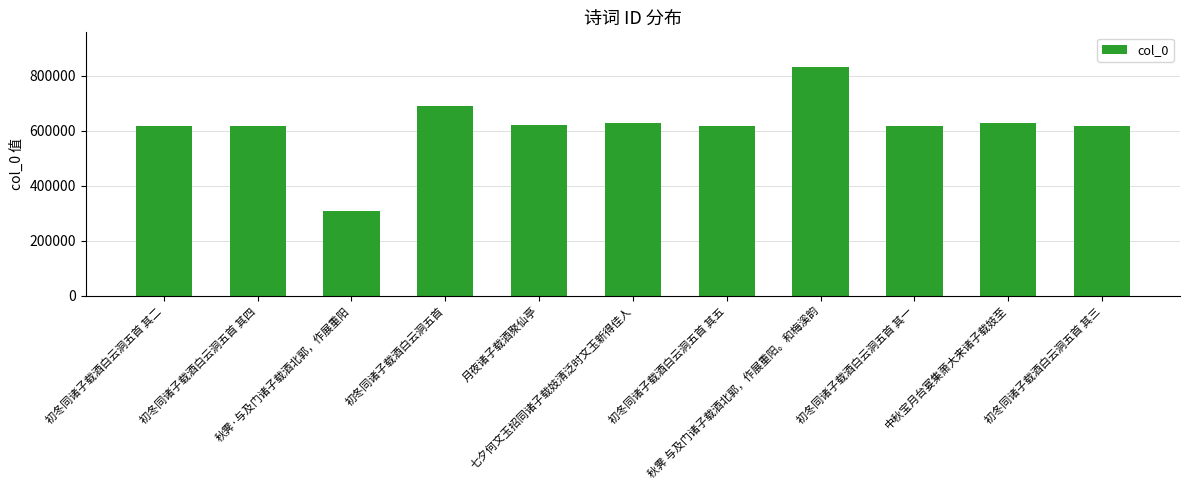

Approximately how many times larger is the value at 秋霁 与及门诸子载酒北郭，作展重阳。和梅溪韵 compared to 月夜诸子载酒聚仙亭?

1.3